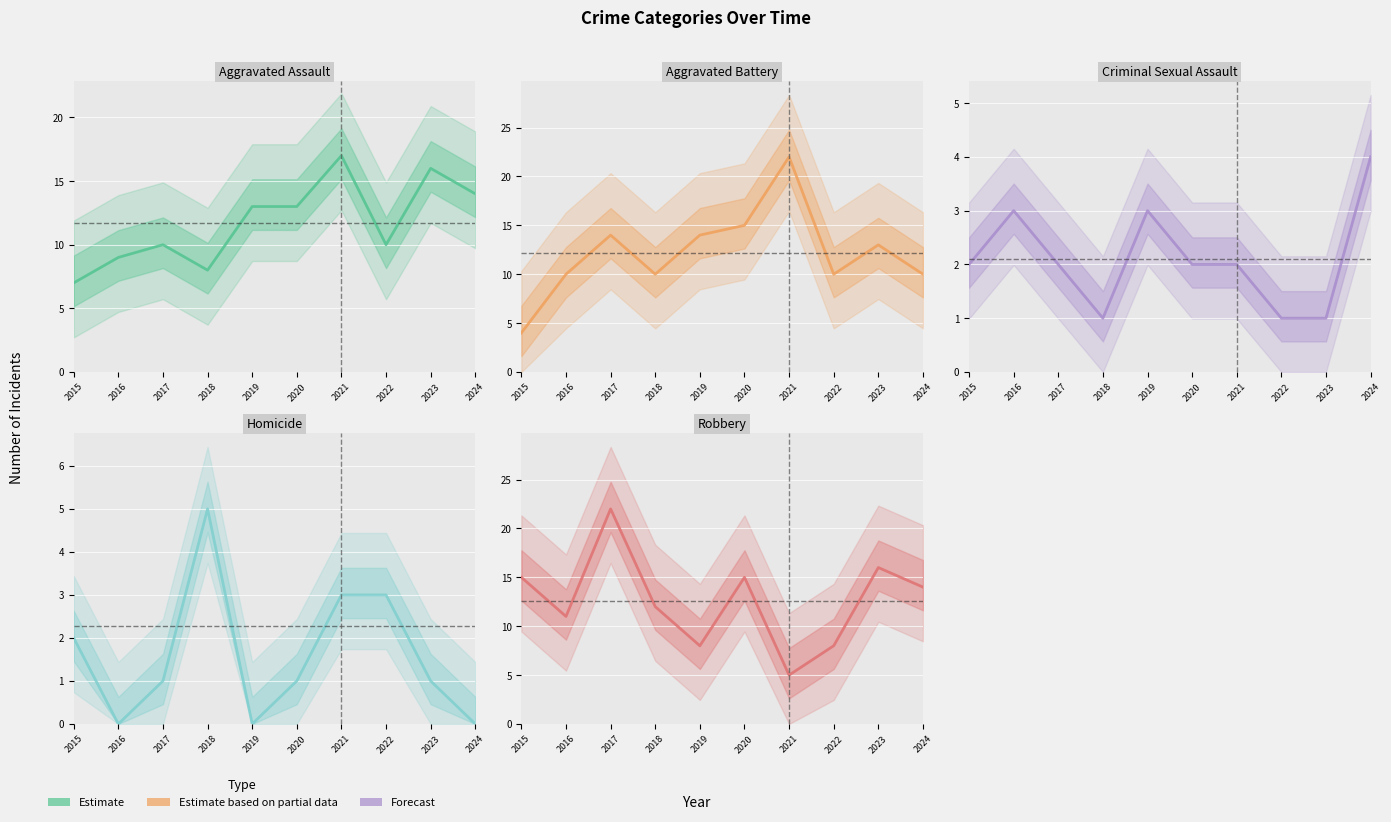

What is the spread (max minus min) of values at 2018?

11